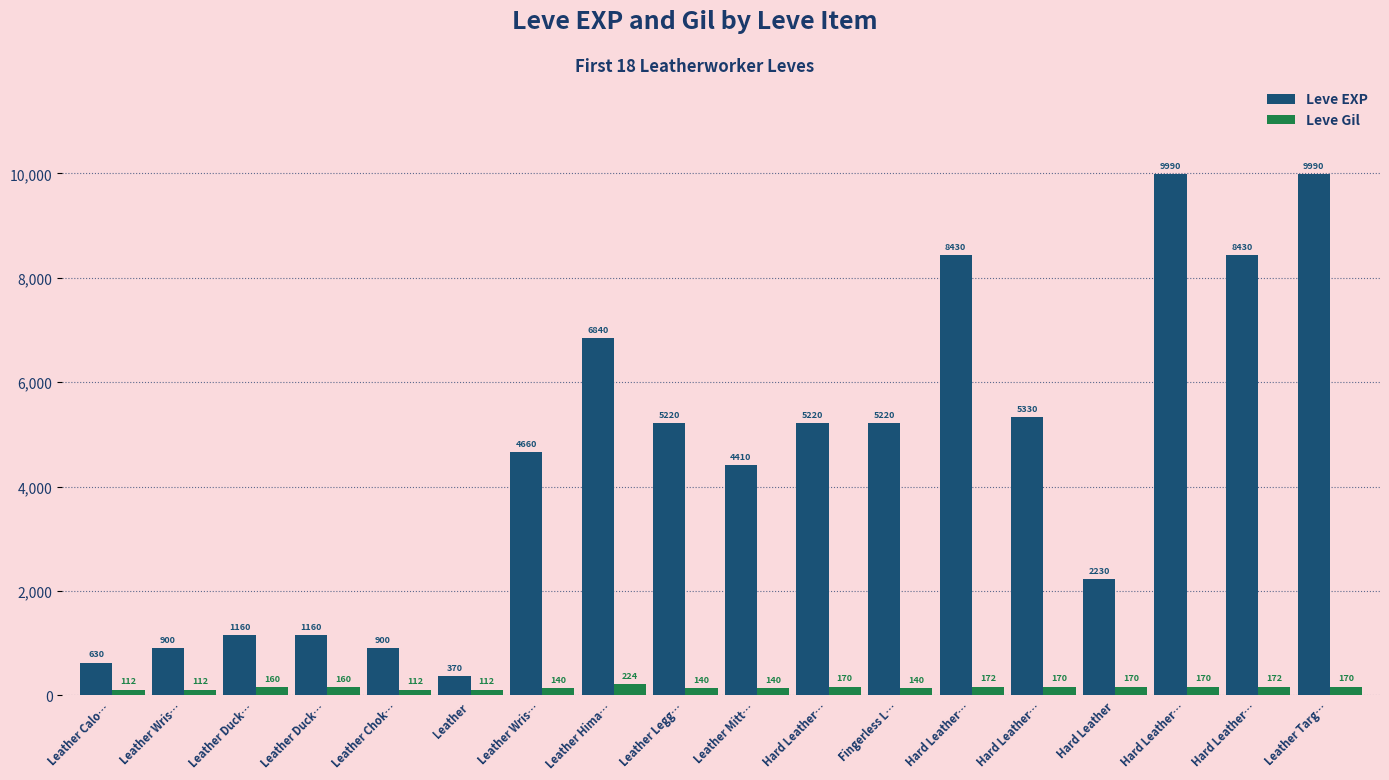

Is it true that Leve Gil equals 231 at Hard Leather…?

False